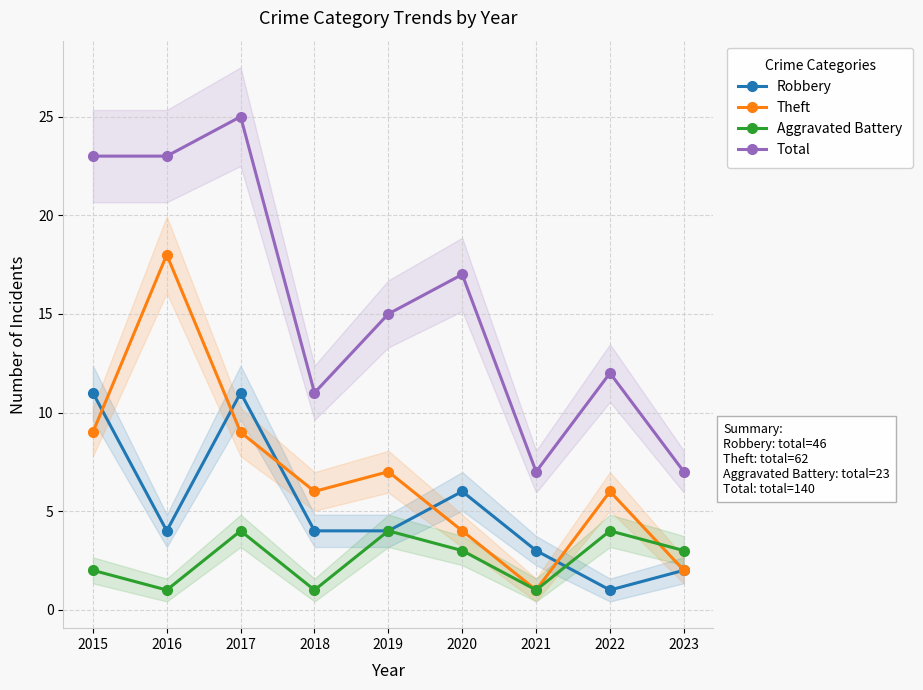

How many times do Robbery and Aggravated Battery cross each other?

1